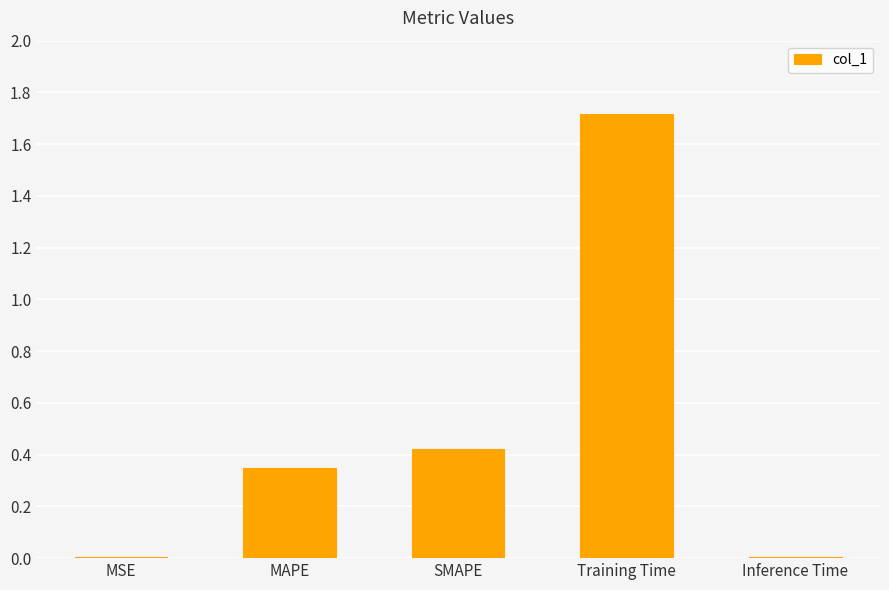

True or false: the data shows 0.0 at Inference Time.

True